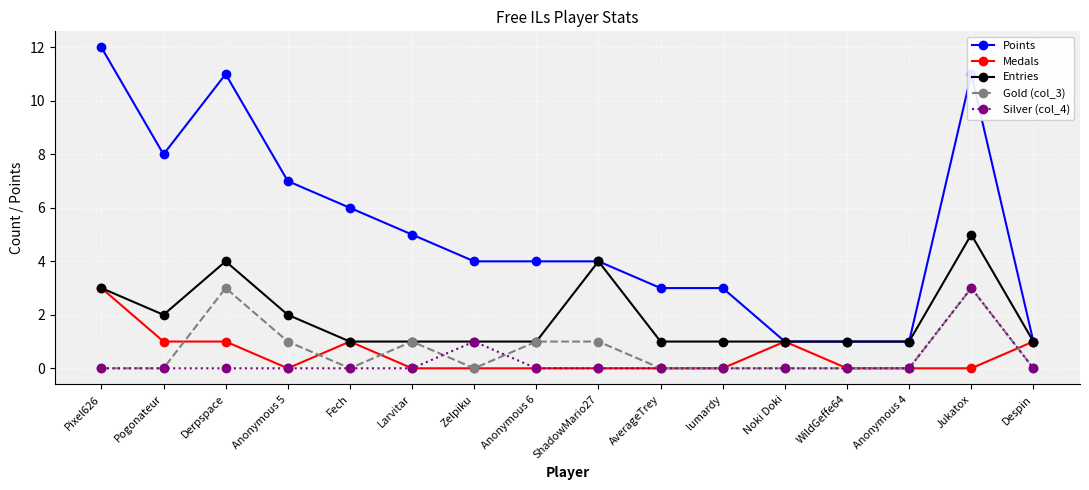

How many lines are shown in the chart?

5